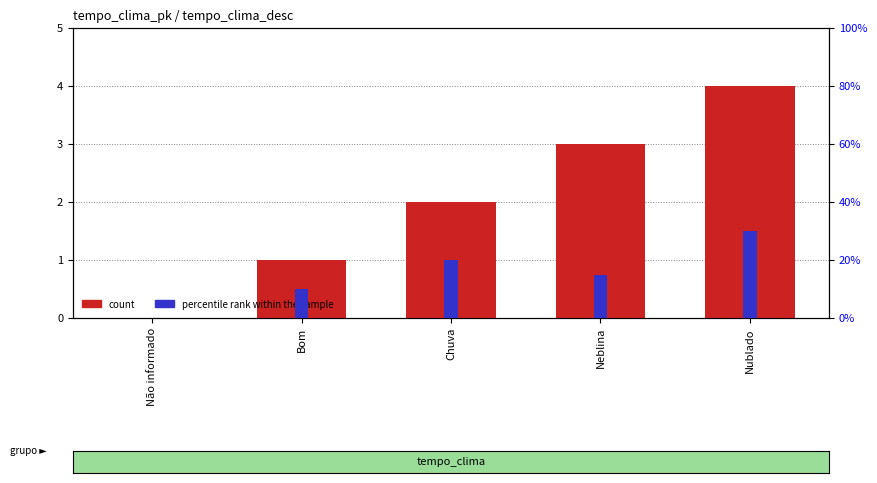

How many values in the percentile rank within the sample series exceed 0?

4